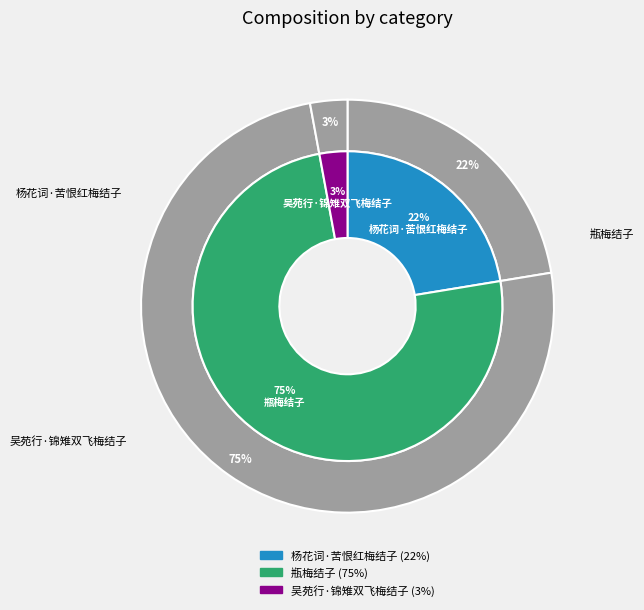

Between 吴苑行·锦雉双飞梅结子 and 瓶梅结子, which is larger?

瓶梅结子